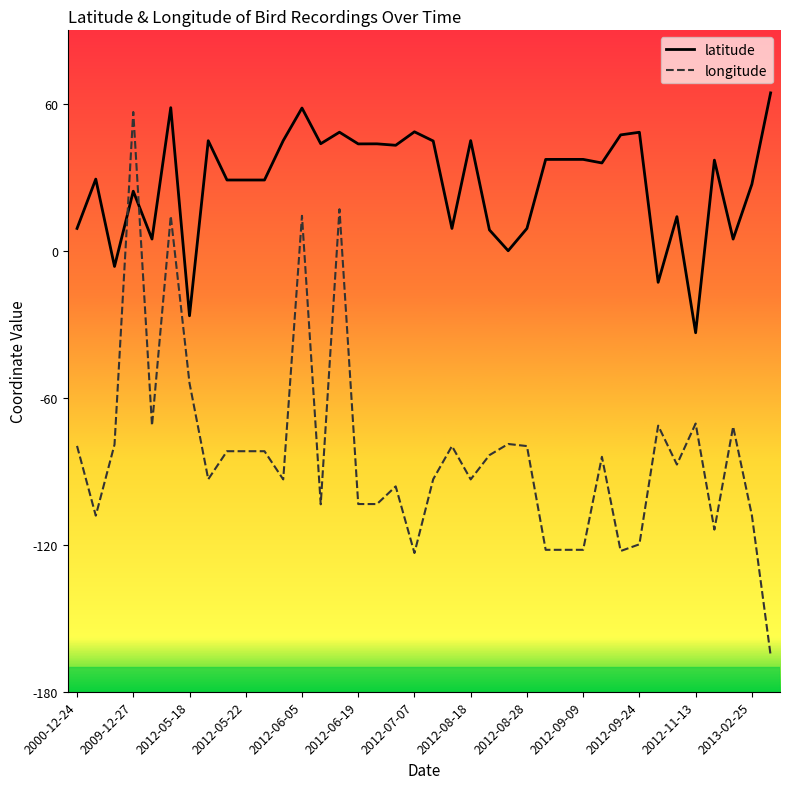

Which series has the largest total across all categories?

latitude